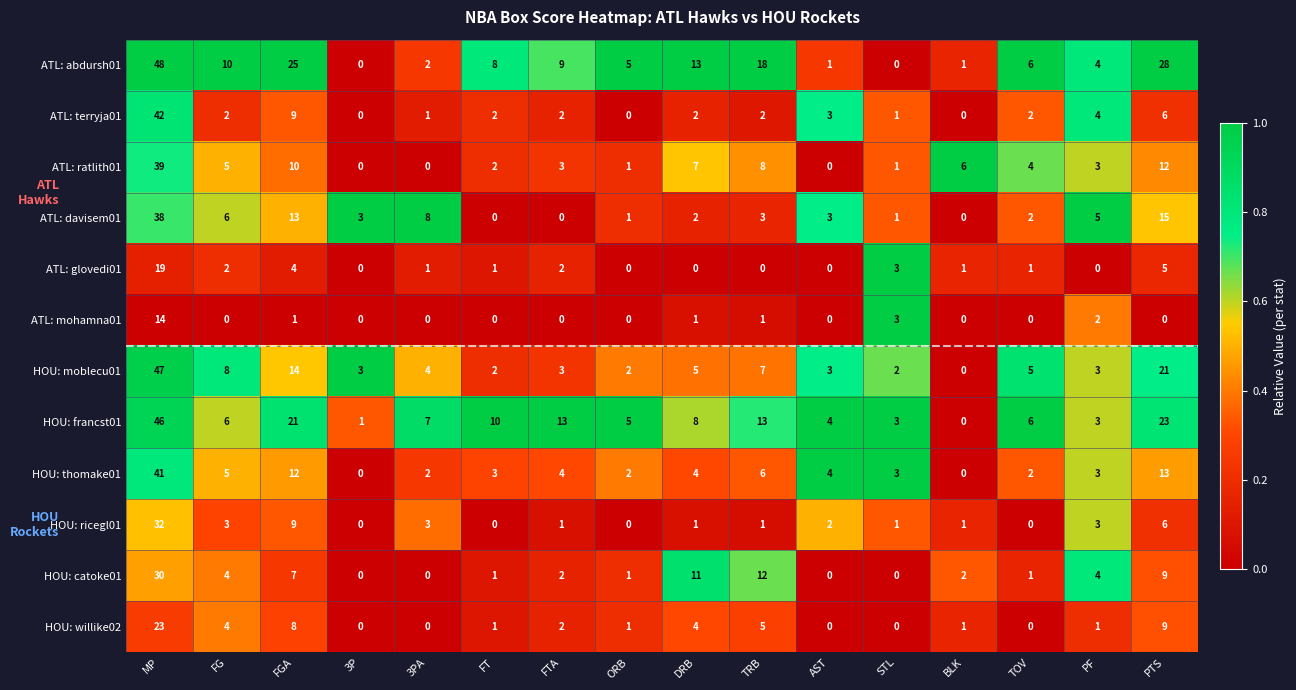

What is the difference between the HOU: francst01 values at 3P and 3PA?

6